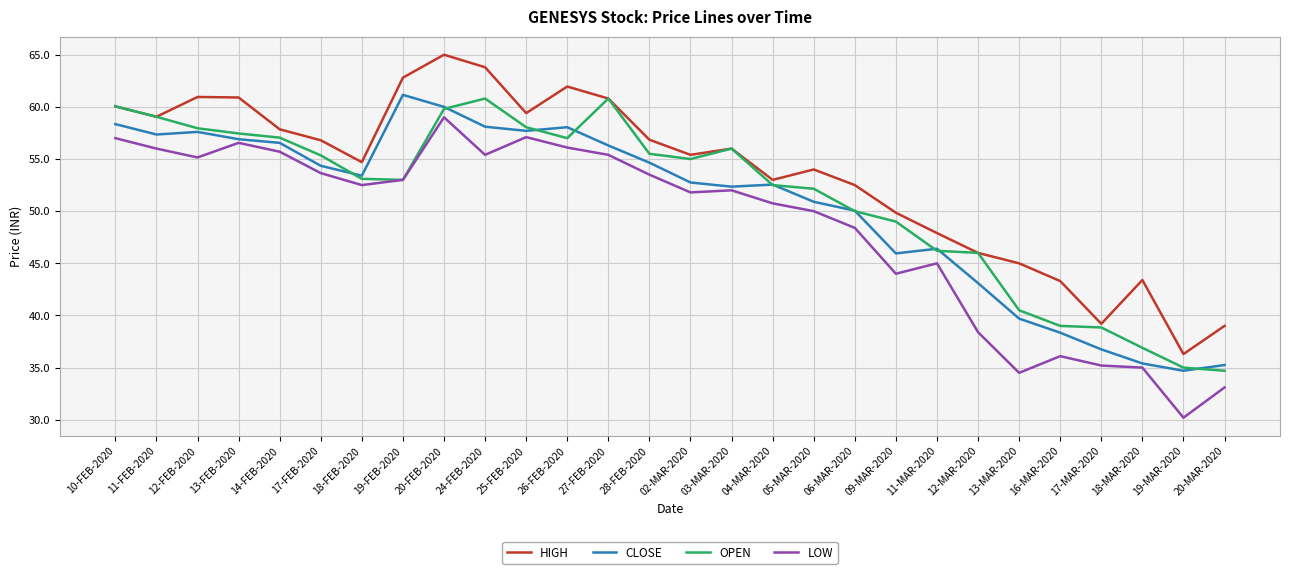

What is the difference between the highest and lowest values at 11-MAR-2020?

2.9